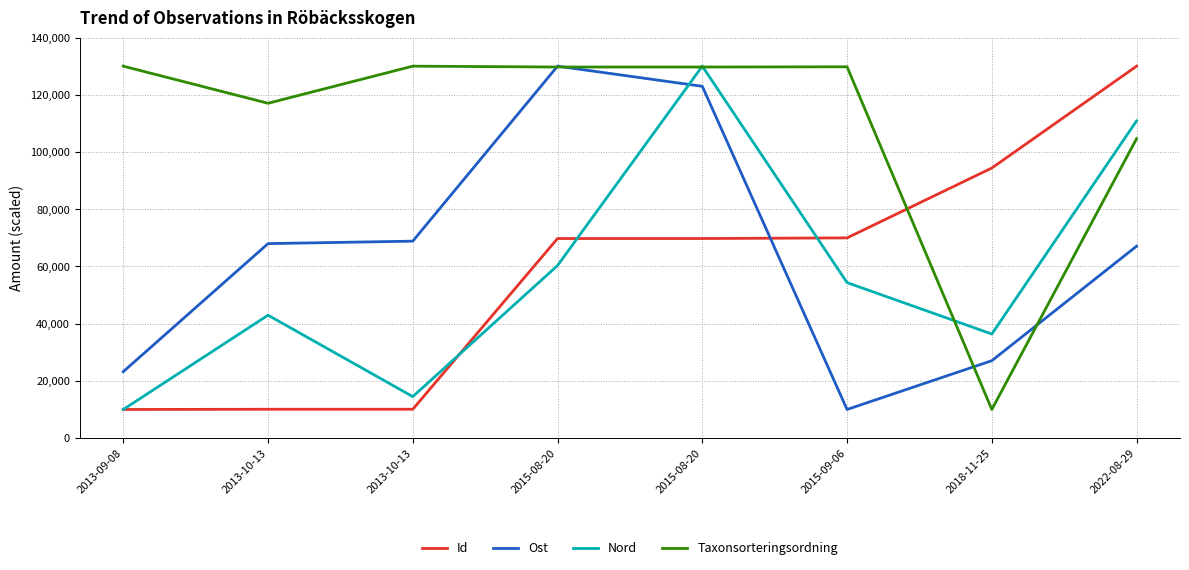

Does the chart have visible grid lines?

Yes